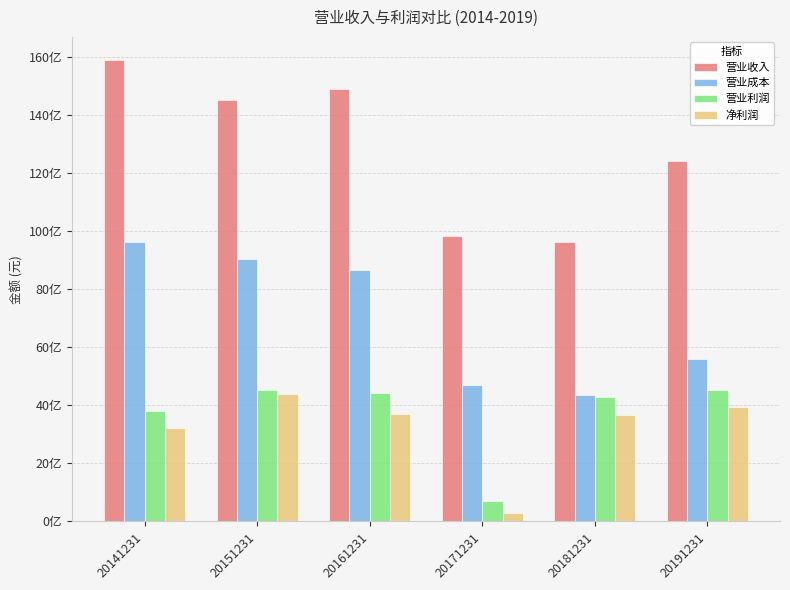

Which category has the highest value across all series?

20141231